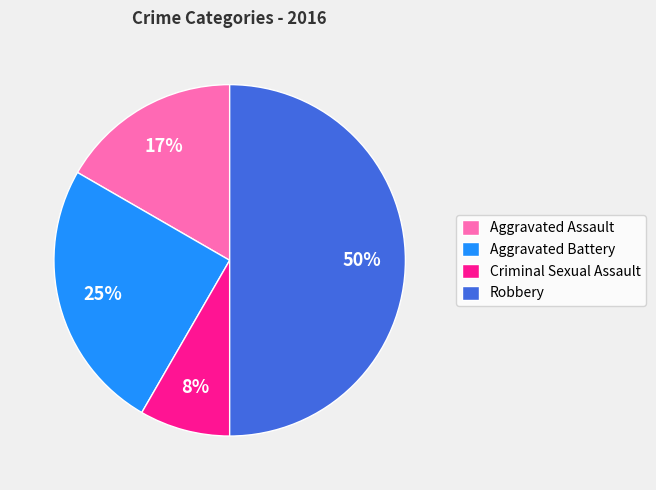

Combined, do Aggravated Assault and Robbery account for over 50%?

Yes